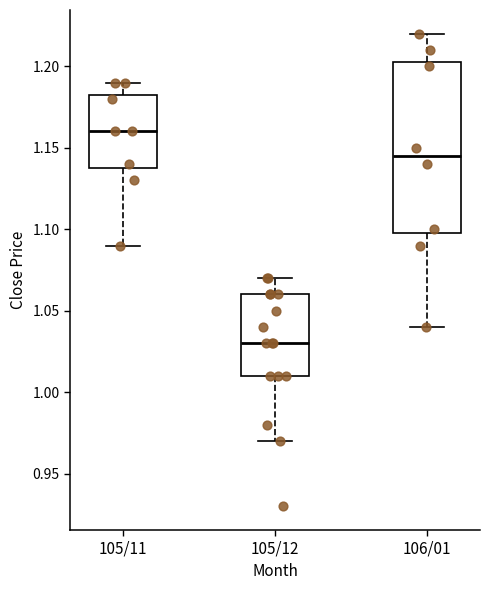

Reading left to right, read every box against the y-axis: the position of its median line, the range the box covers, and the ends of its whiskers. The values are not printed on the chart, so give them approximately, as read against the axis.

105/11: median 1.160, box 1.140 to 1.185, whiskers 1.090 to 1.190
105/12: median 1.030, box 1.010 to 1.060, whiskers 0.970 to 1.070
106/01: median 1.145, box 1.100 to 1.205, whiskers 1.040 to 1.220